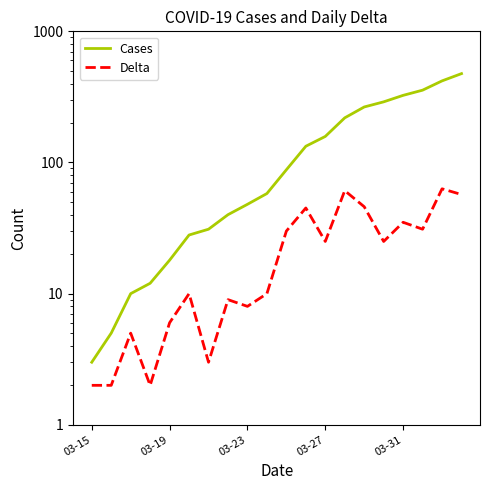

True or false: Delta and Cases intersect in this chart.

False